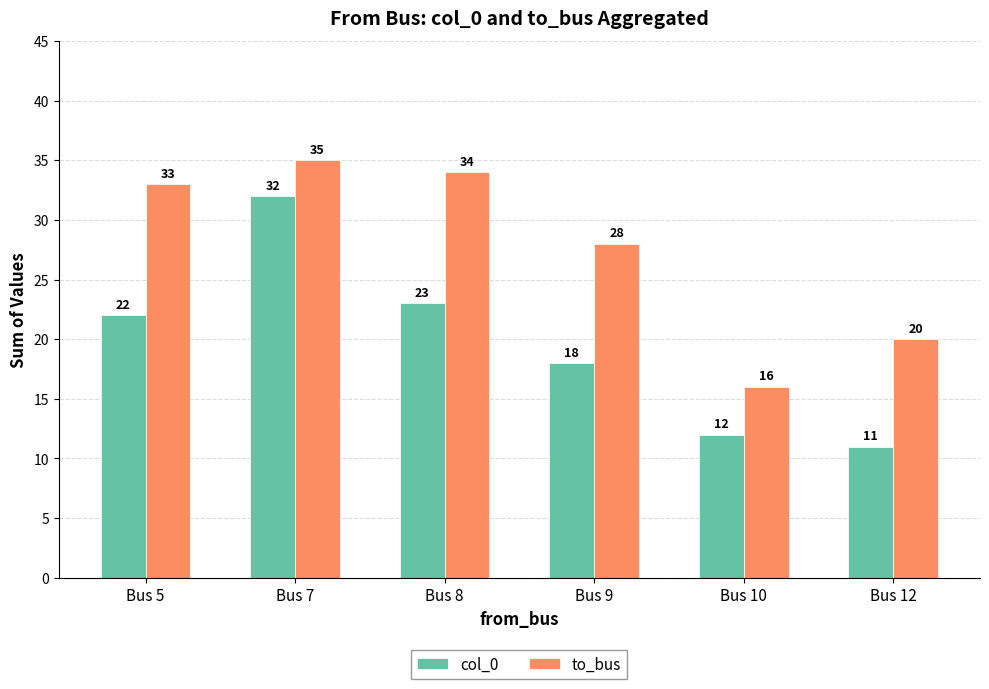

Rank the series by their average value, from highest to lowest.

to_bus, col_0